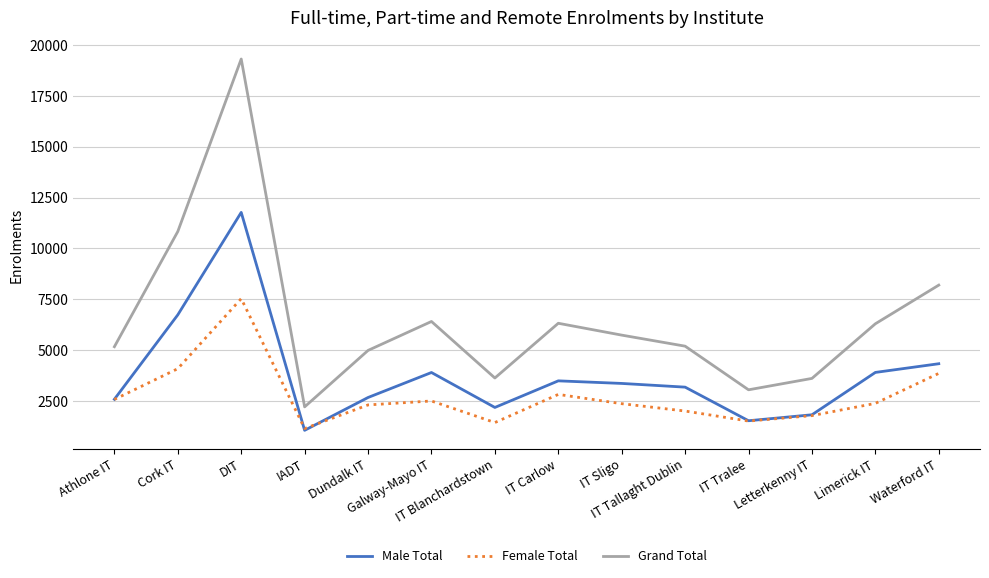

Where is Male Total nearest to the value 6419?

Cork IT